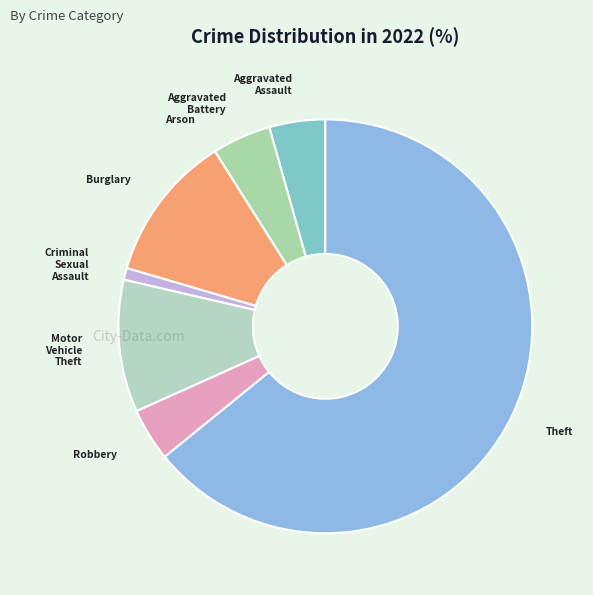

Which category has the biggest portion of the pie?

Theft